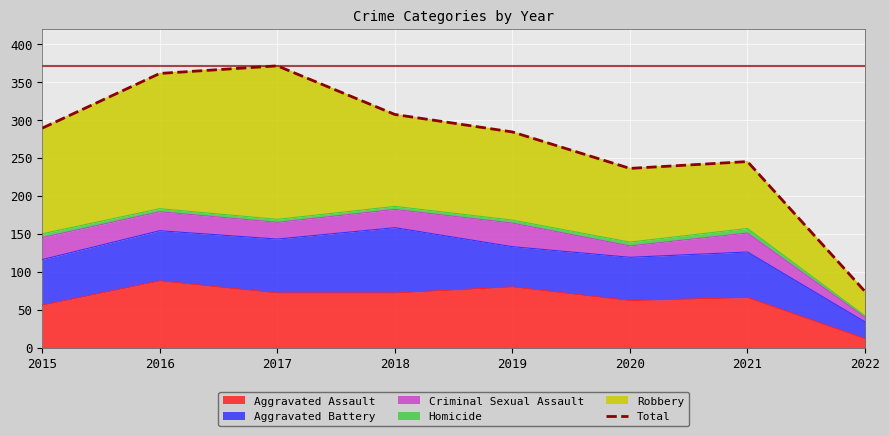

True or false: the data has more than 0 interior local peaks.

True